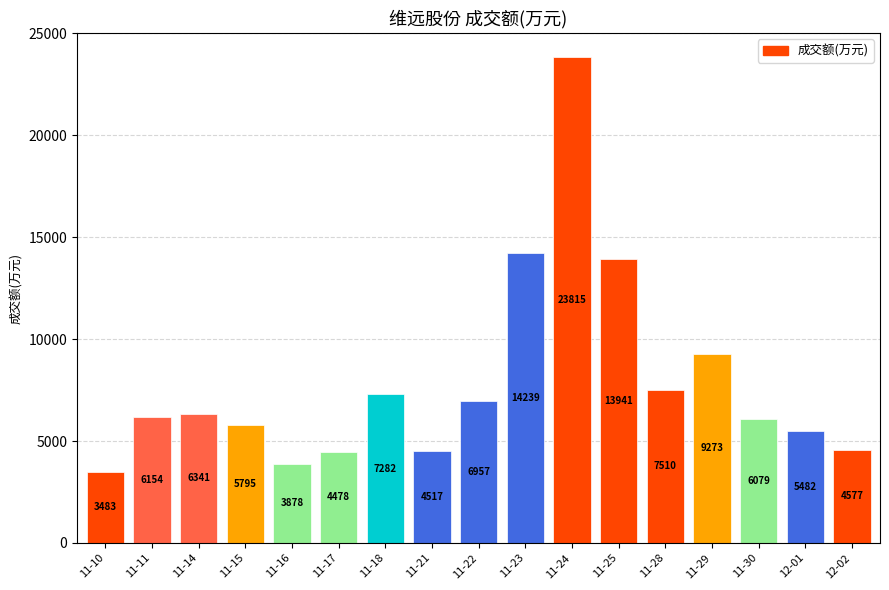

How many bars are there in total?

17